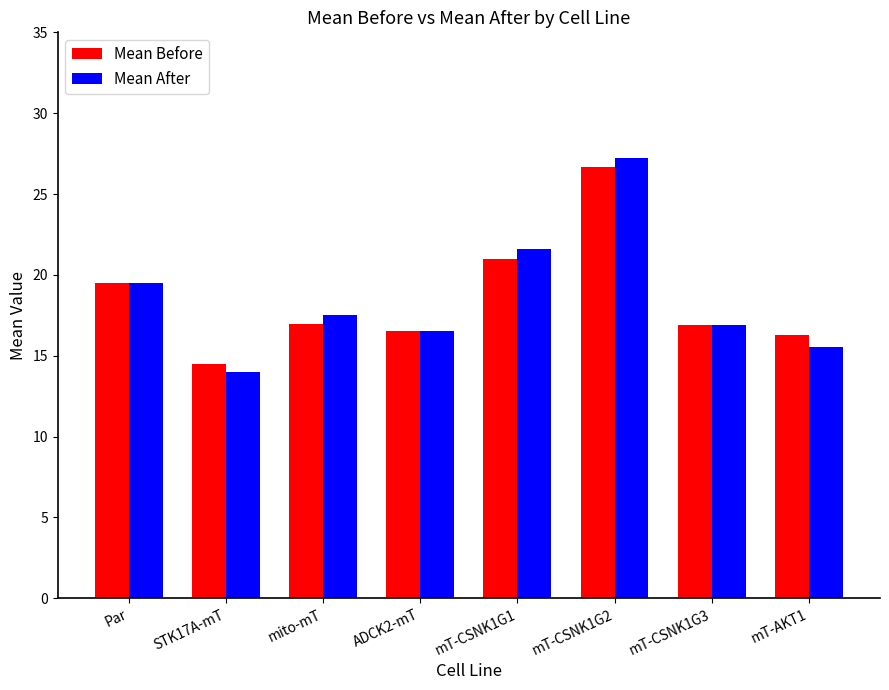

Which series has the widest spread of values?

Mean After